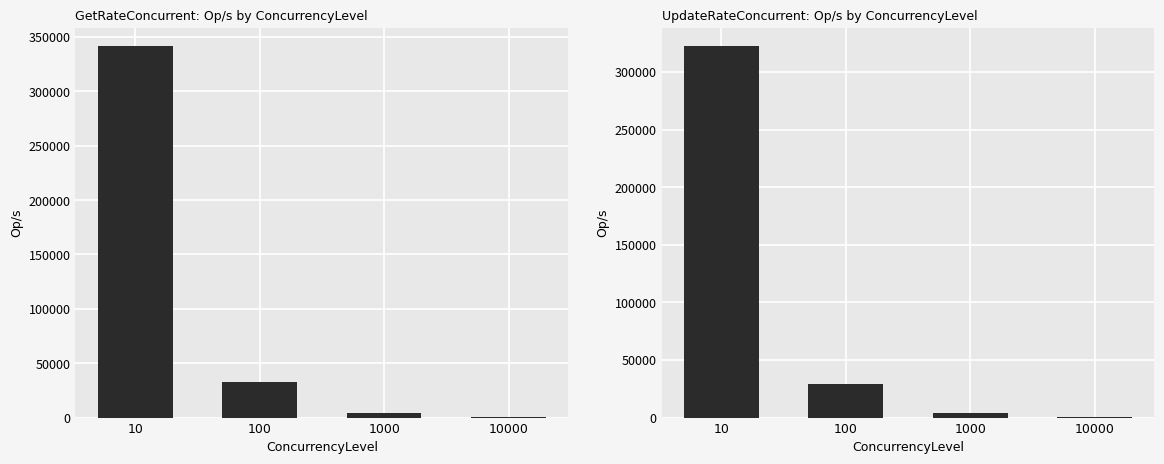

What is the lowest value of the UpdateRateConcurrent series?

432.6